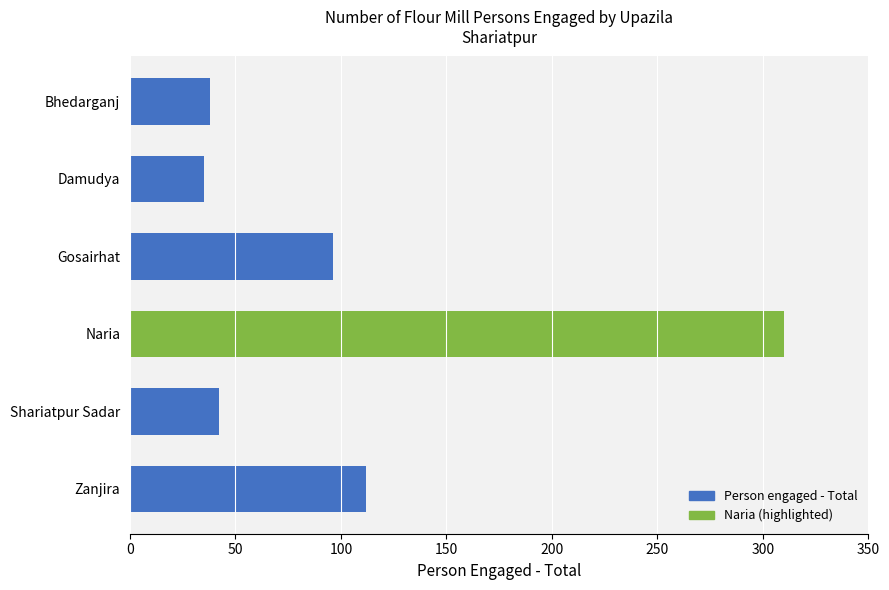

How many distinct data groups are displayed?

1